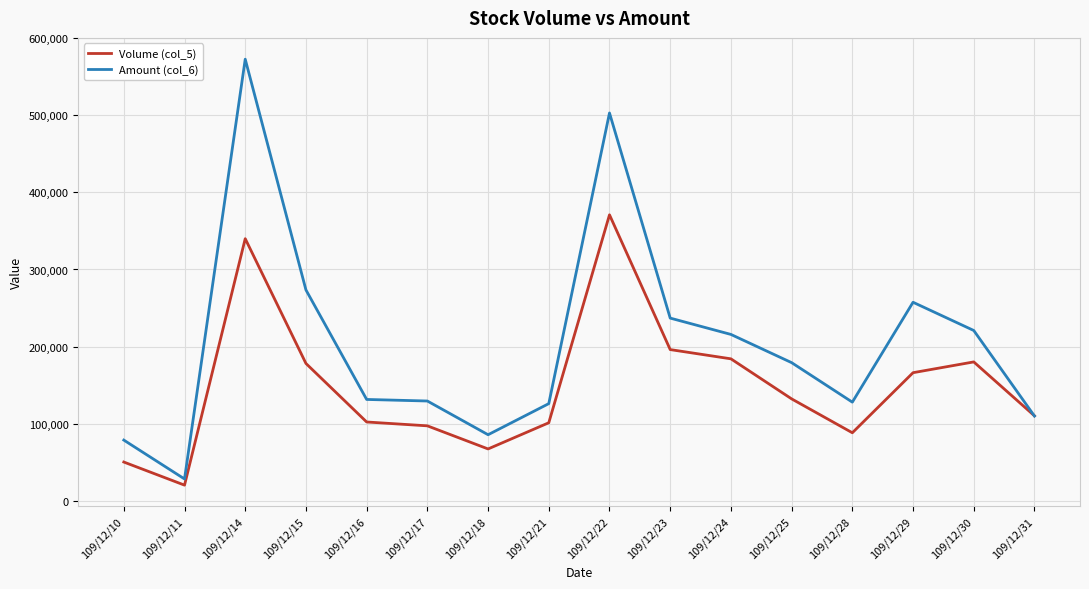

The Amount (col_6) series shows 131260 at 109/12/16. True or false?

True